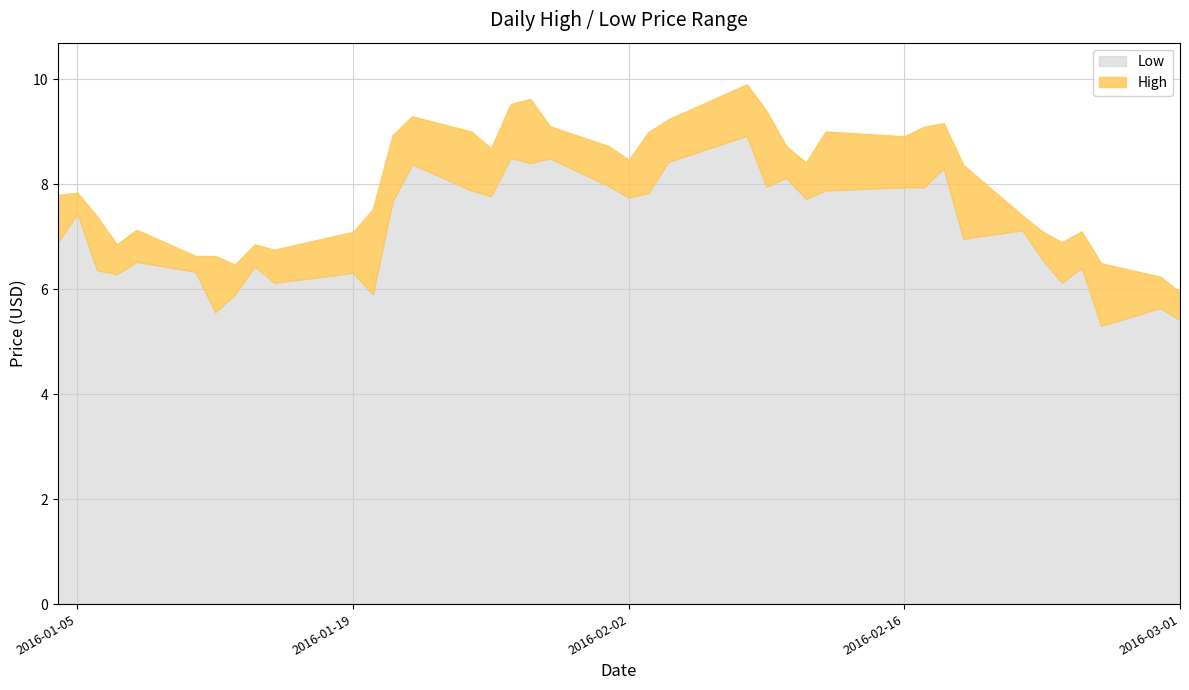

Which series changed the most between 2016-01-25 and 2016-02-11?

High